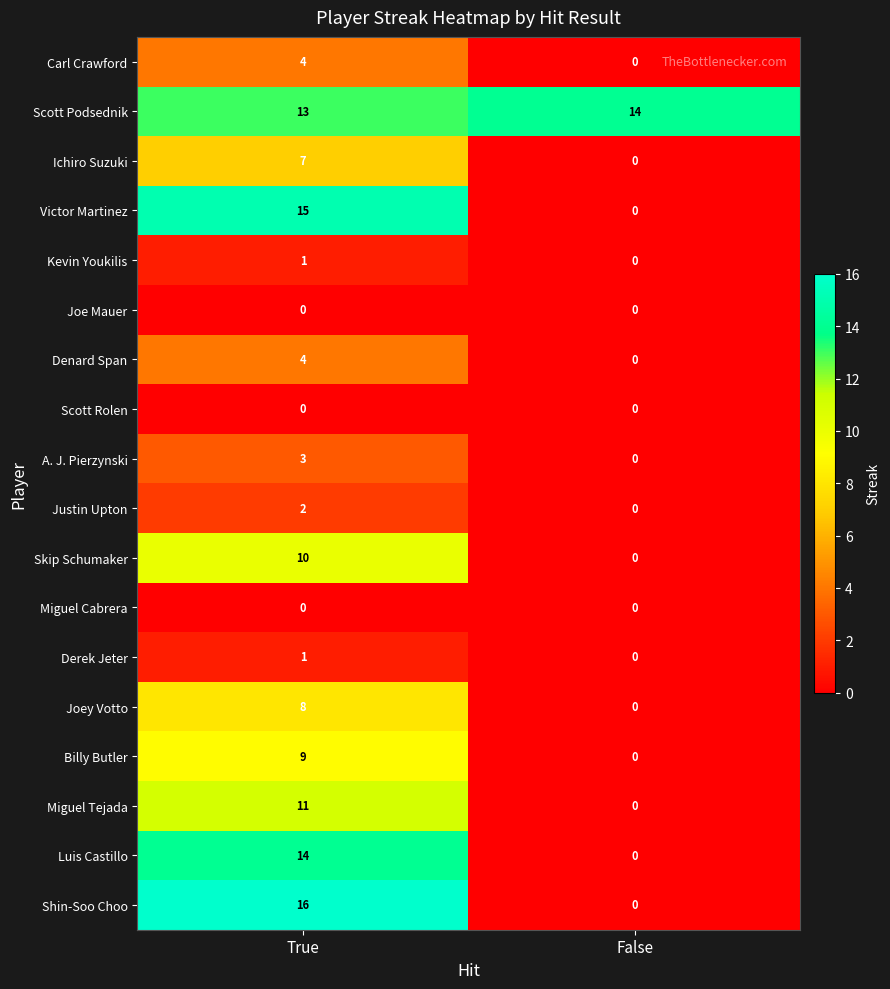

What is the sum of the Luis Castillo values at True and False?

14